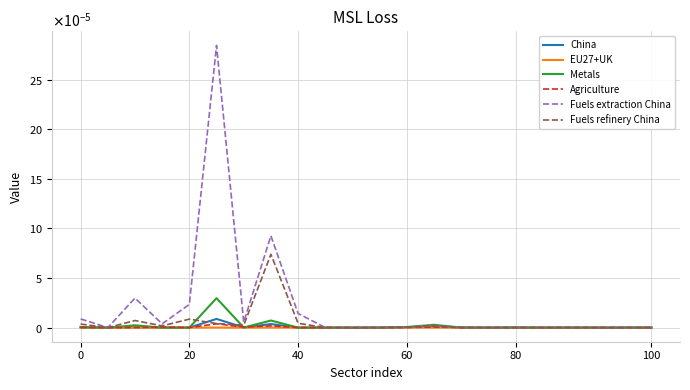

What are all the series names shown in the legend?

China, EU27+UK, Metals, Agriculture, Fuels extraction China, Fuels refinery China